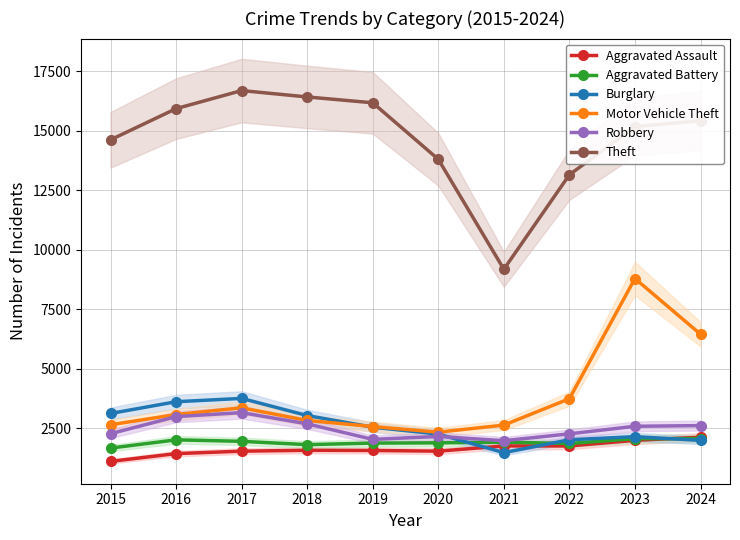

What is the total value across all series at 2015?

25386